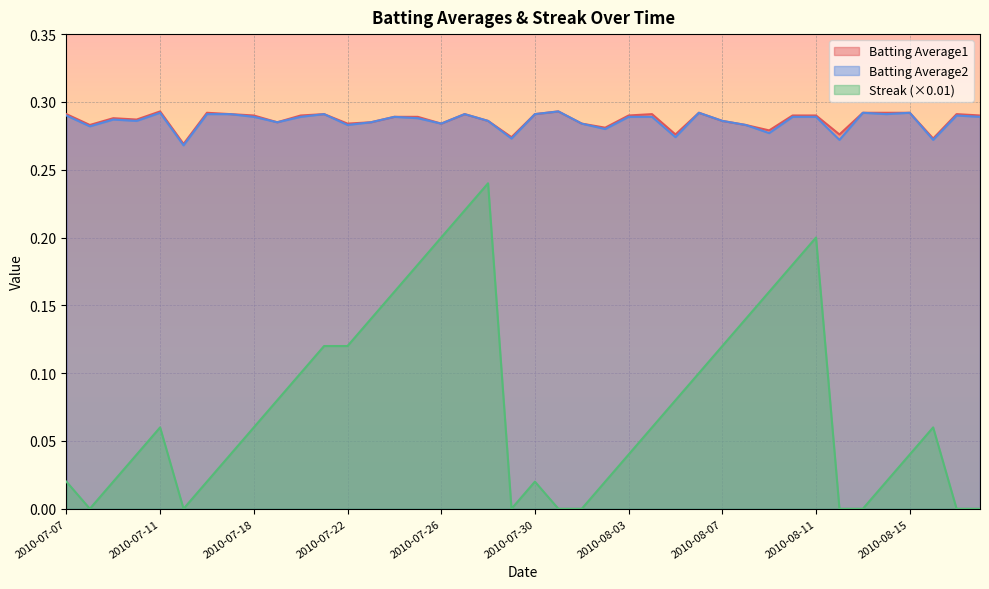

Is the value of Batting Average2 at 2010-08-01 greater than the value of Streak at 2010-08-18?

Yes